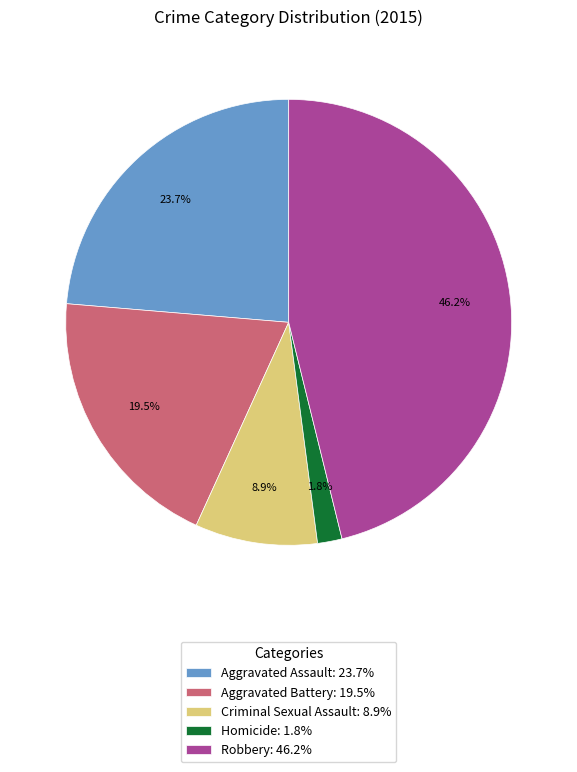

Which slice is the largest?

Robbery